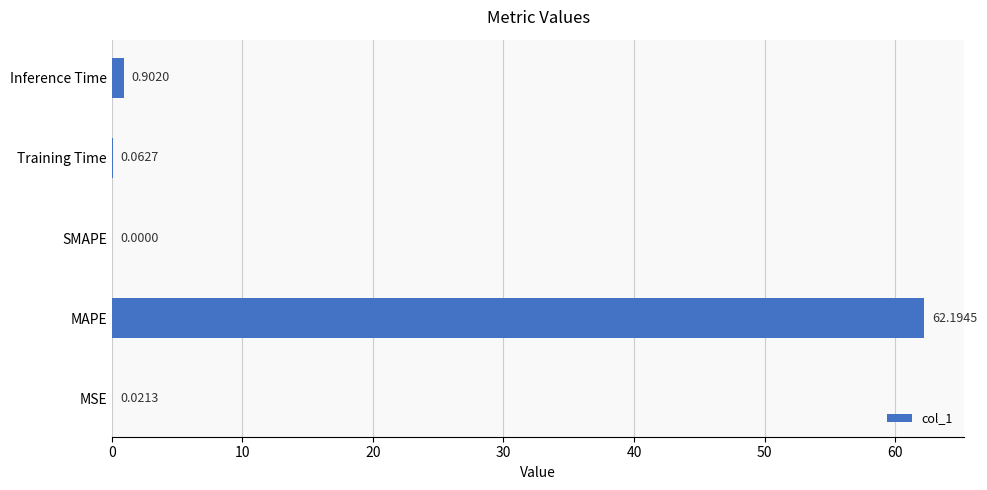

What is the maximum value shown in the chart?

62.2